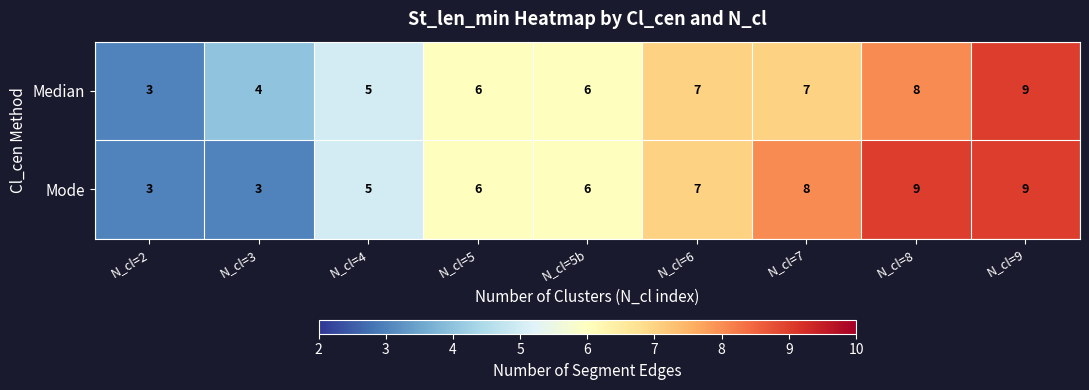

What is the minimum value shown in the chart?

3